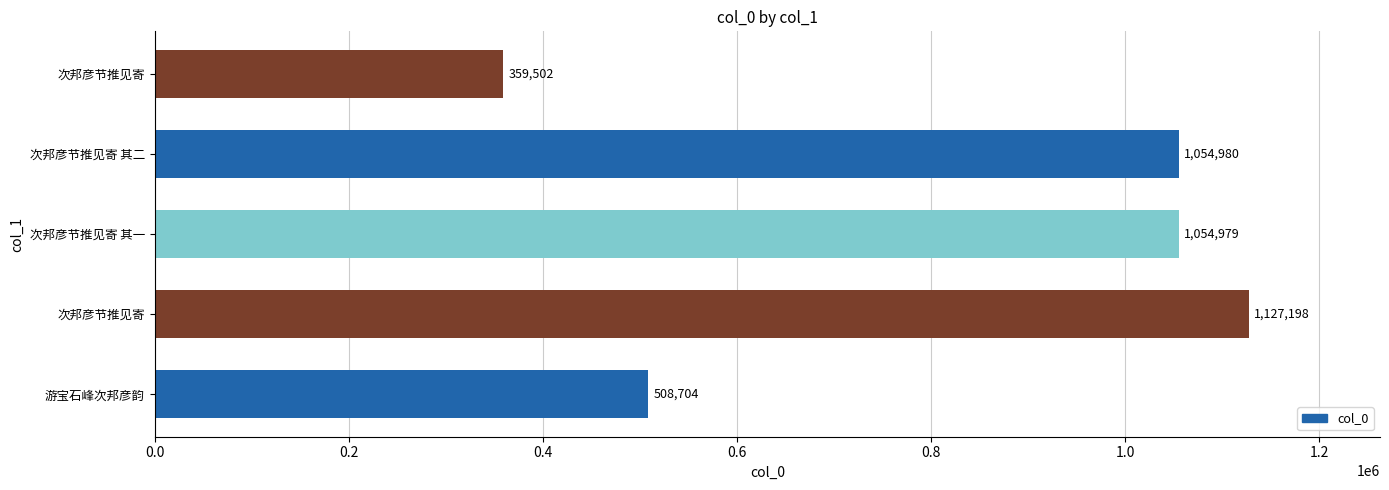

Count the number of data series in this chart.

1